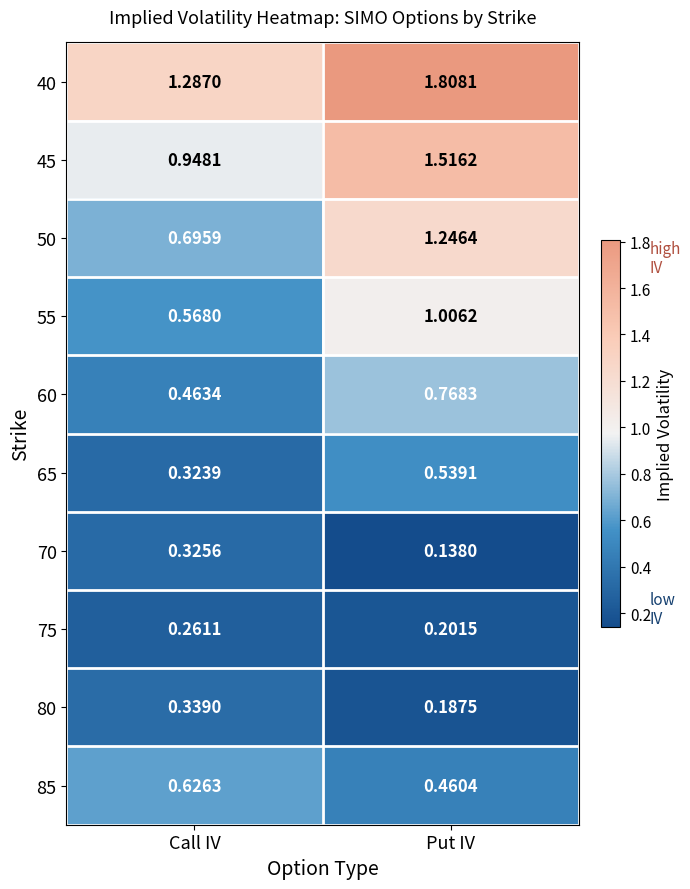

At which label does 45 reach its minimum?

Call IV